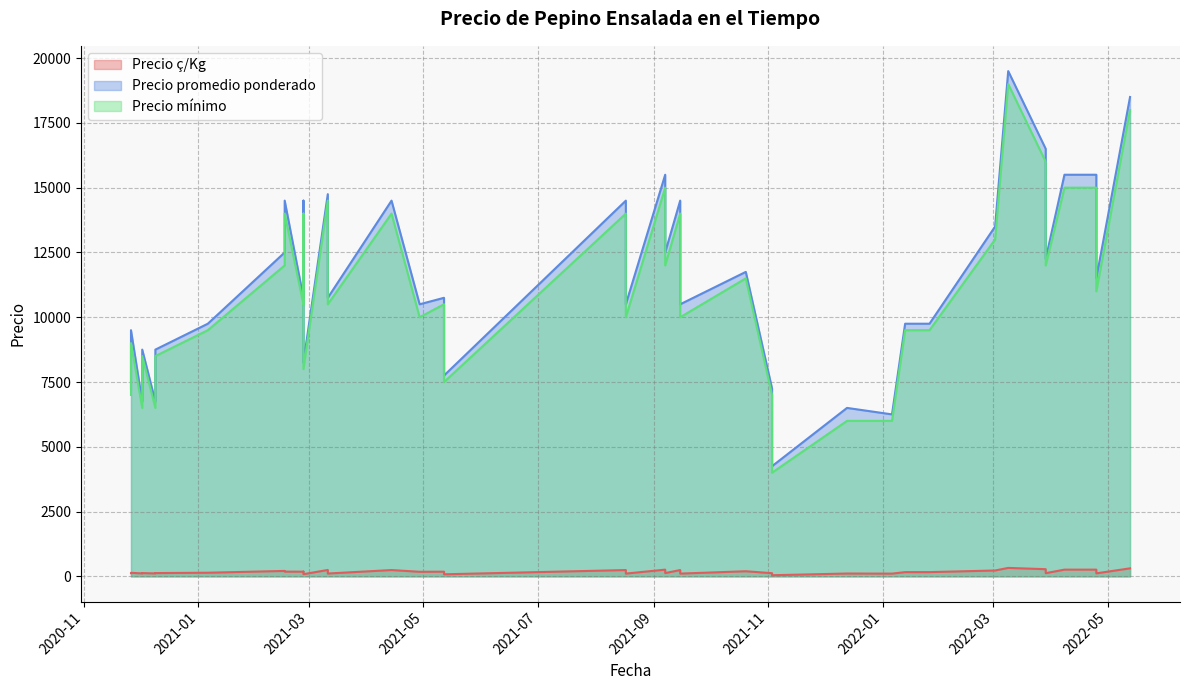

Reading left to right, list all the values displayed in this chart.

Precio ç/Kg: 2022-03-29=275	2022-03-29=122	2022-04-08=258	2021-08-17=242	2021-08-17=105	2022-04-25=258	2022-04-25=115	2022-03-09=325	2020-12-09=112	2020-12-09=125	2022-01-06=104	2020-12-02=112	2020-12-02=125	2021-09-07=258	2021-09-07=125	2021-09-15=242	2021-09-15=105	2022-01-26=162	2022-01-13=162	2021-05-12=179	2021-05-12=78	2021-02-26=179	2021-02-26=181	2021-02-26=82	2021-03-11=246	2021-03-11=108	2021-02-16=208	2021-02-16=181	2021-12-13=108	2021-10-20=196	2021-01-06=139	2021-11-03=121	2021-11-03=42	2022-05-13=308	2022-03-02=225	2022-01-25=162	2020-11-26=121	2020-11-26=136	2021-04-29=175	2021-04-14=242
Precio promedio ponderado: 2022-03-29=16500	2022-03-29=12250	2022-04-08=15500	2021-08-17=14500	2021-08-17=10500	2022-04-25=15500	2022-04-25=11500	2022-03-09=19500	2020-12-09=6750	2020-12-09=8750	2022-01-06=6250	2020-12-02=6750	2020-12-02=8750	2021-09-07=15500	2021-09-07=12500	2021-09-15=14500	2021-09-15=10500	2022-01-26=9750	2022-01-13=9750	2021-05-12=10750	2021-05-12=7750	2021-02-26=10750	2021-02-26=14500	2021-02-26=8250	2021-03-11=14750	2021-03-11=10750	2021-02-16=12500	2021-02-16=14500	2021-12-13=6500	2021-10-20=11750	2021-01-06=9750	2021-11-03=7250	2021-11-03=4250	2022-05-13=18500	2022-03-02=13500	2022-01-25=9750	2020-11-26=7250	2020-11-26=9500	2021-04-29=10500	2021-04-14=14500
Precio mínimo: 2022-03-29=16000	2022-03-29=12000	2022-04-08=15000	2021-08-17=14000	2021-08-17=10000	2022-04-25=15000	2022-04-25=11000	2022-03-09=19000	2020-12-09=6500	2020-12-09=8500	2022-01-06=6000	2020-12-02=6500	2020-12-02=8500	2021-09-07=15000	2021-09-07=12000	2021-09-15=14000	2021-09-15=10000	2022-01-26=9500	2022-01-13=9500	2021-05-12=10500	2021-05-12=7500	2021-02-26=10500	2021-02-26=14000	2021-02-26=8000	2021-03-11=14500	2021-03-11=10500	2021-02-16=12000	2021-02-16=14000	2021-12-13=6000	2021-10-20=11500	2021-01-06=9500	2021-11-03=7000	2021-11-03=4000	2022-05-13=18000	2022-03-02=13000	2022-01-25=9500	2020-11-26=7000	2020-11-26=9000	2021-04-29=10000	2021-04-14=14000